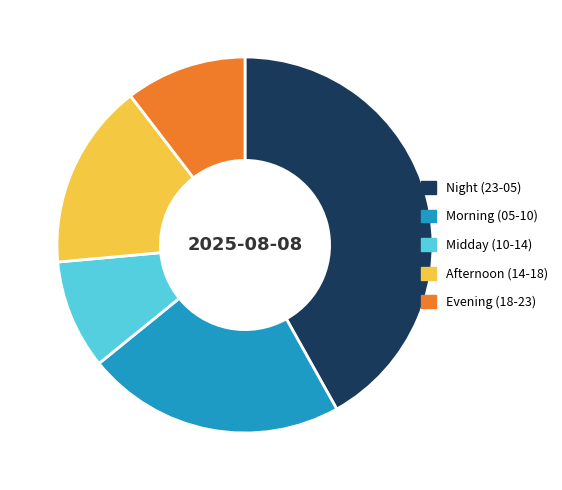

Rank the categories by value from lowest to highest.

Midday (10-14), Evening (18-23), Afternoon (14-18), Morning (05-10), Night (23-05)